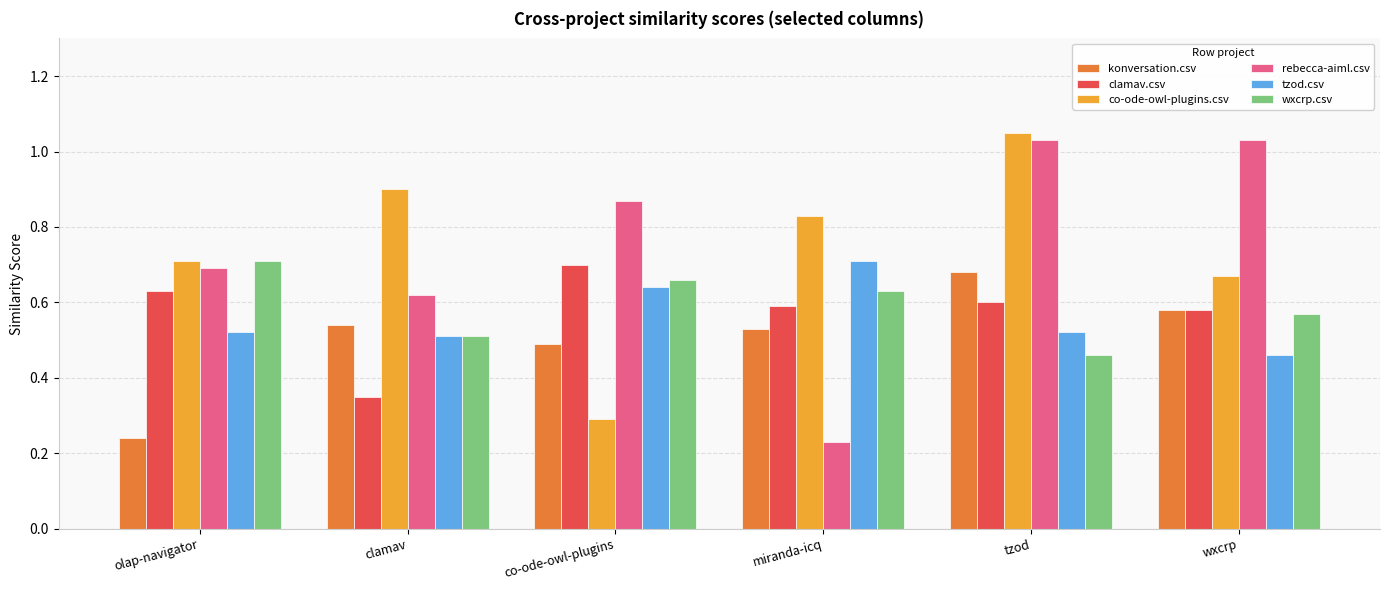

Is the value of wxcrp.csv at tzod greater than the value of konversation.csv at tzod?

No